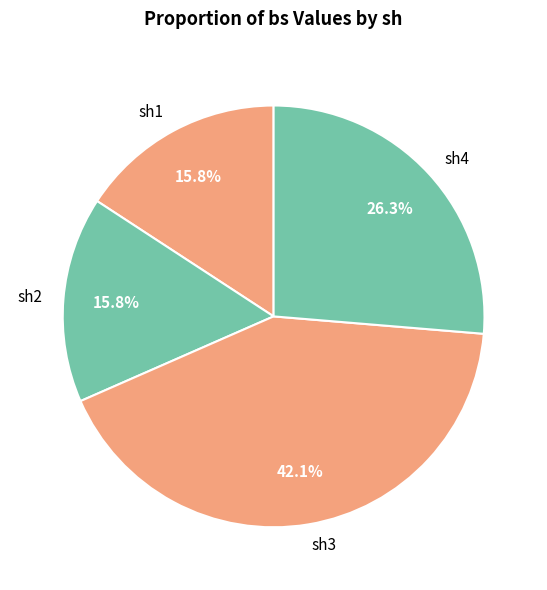

Which has a higher value, sh1 or sh3?

sh3